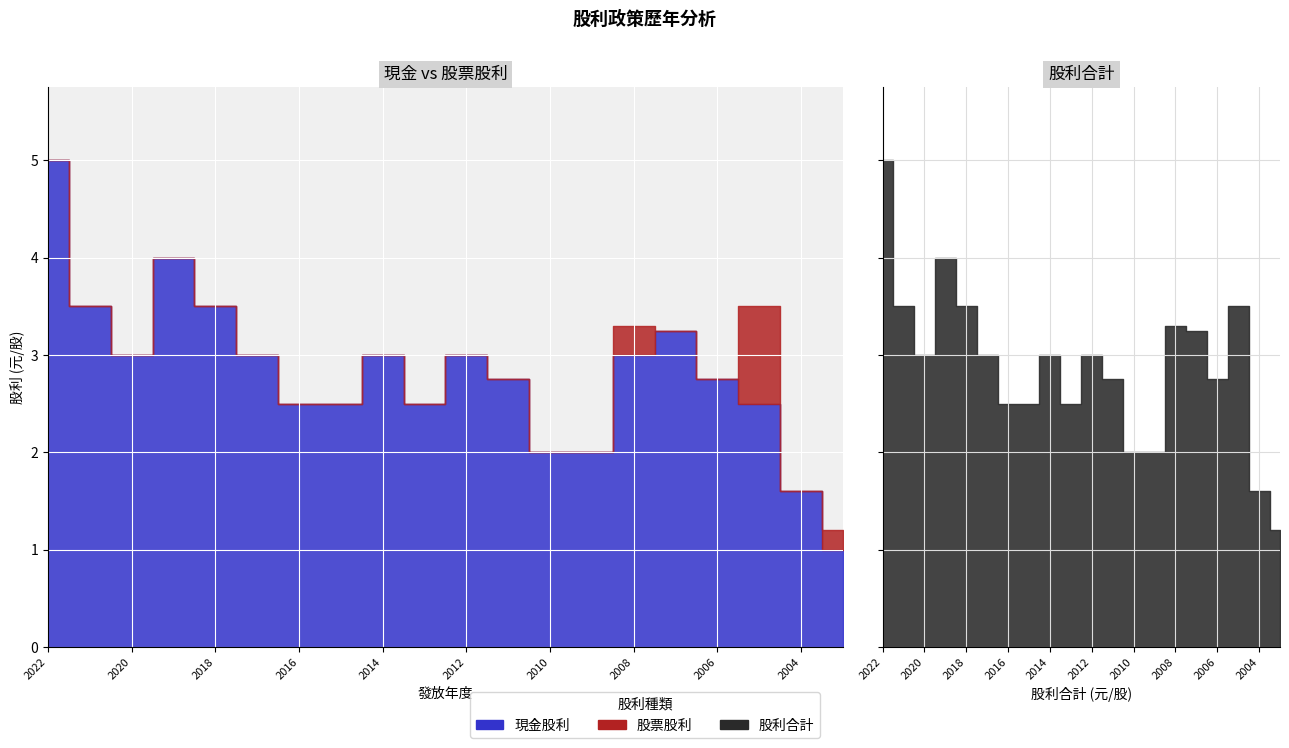

Reading right to left, list all the values displayed in this chart.

現金股利: 2003=1.0	2004=1.6	2005=2.5	2006=2.8	2007=3.2	2008=3.0	2009=2.0	2010=2.0	2011=2.8	2012=3.0	2013=2.5	2014=3.0	2015=2.5	2016=2.5	2017=3.0	2018=3.5	2019=4.0	2020=3.0	2021=3.5	2022=5.0
股票股利: 2003=0.2	2004=0.0	2005=1.0	2006=0.0	2007=0.0	2008=0.3	2009=0.0	2010=0.0	2011=0.0	2012=0.0	2013=0.0	2014=0.0	2015=0.0	2016=0.0	2017=0.0	2018=0.0	2019=0.0	2020=0.0	2021=0.0	2022=0.0
股利合計: 2003=1.2	2004=1.6	2005=3.5	2006=2.8	2007=3.2	2008=3.3	2009=2.0	2010=2.0	2011=2.8	2012=3.0	2013=2.5	2014=3.0	2015=2.5	2016=2.5	2017=3.0	2018=3.5	2019=4.0	2020=3.0	2021=3.5	2022=5.0